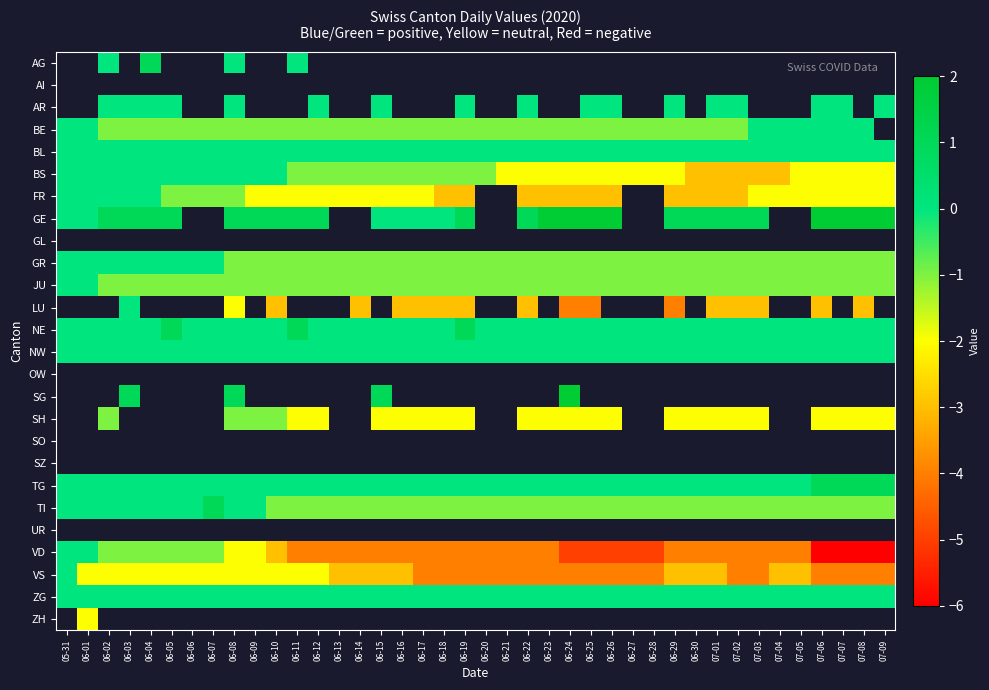

Which has a higher value, 07-08 or 06-02?

06-02